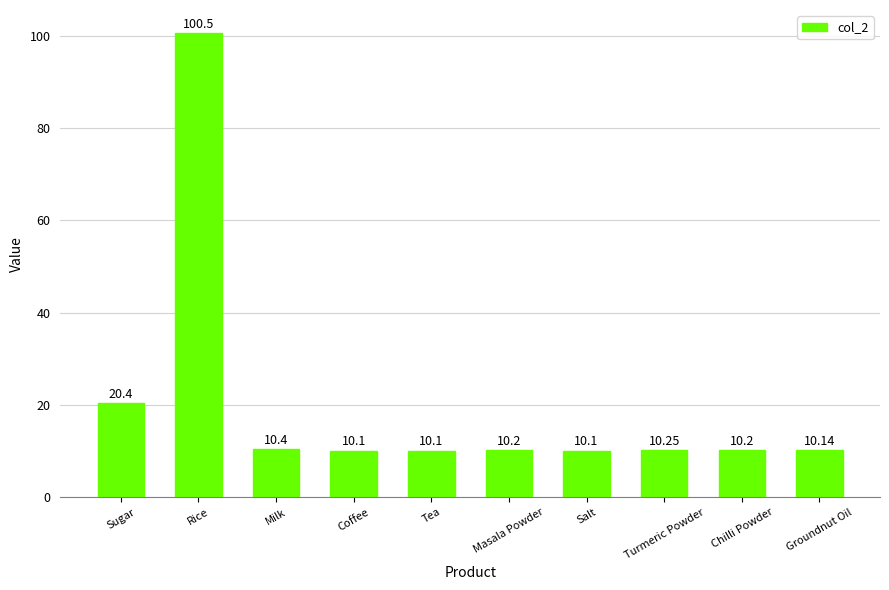

What is the change in value from Sugar to Chilli Powder?

-10.2